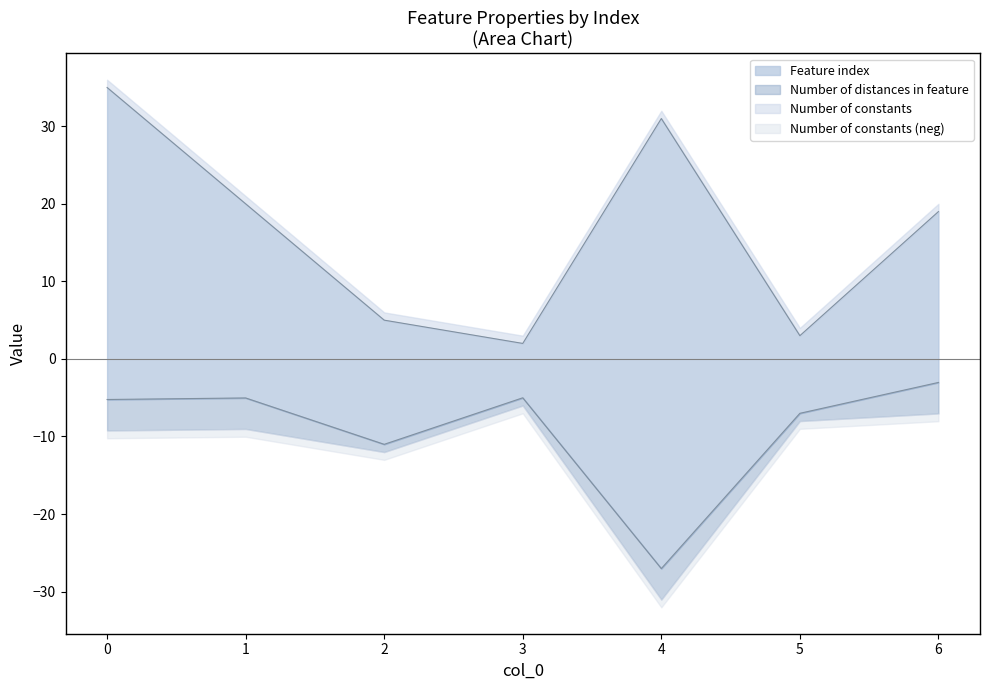

At how many categories does at least one series exceed 15?

4